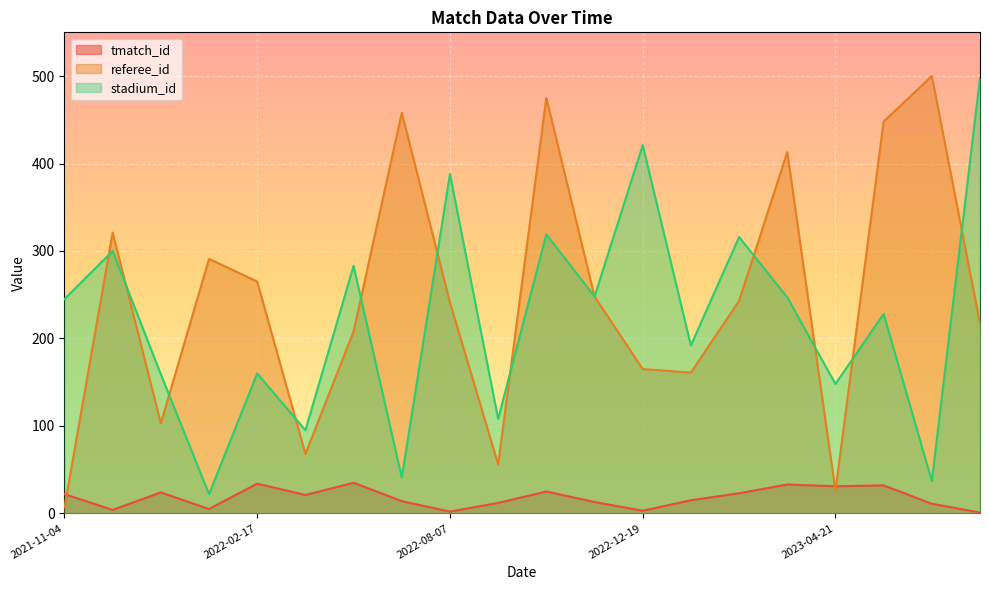

What is the difference between the second highest and second lowest values in the referee_id series?

449